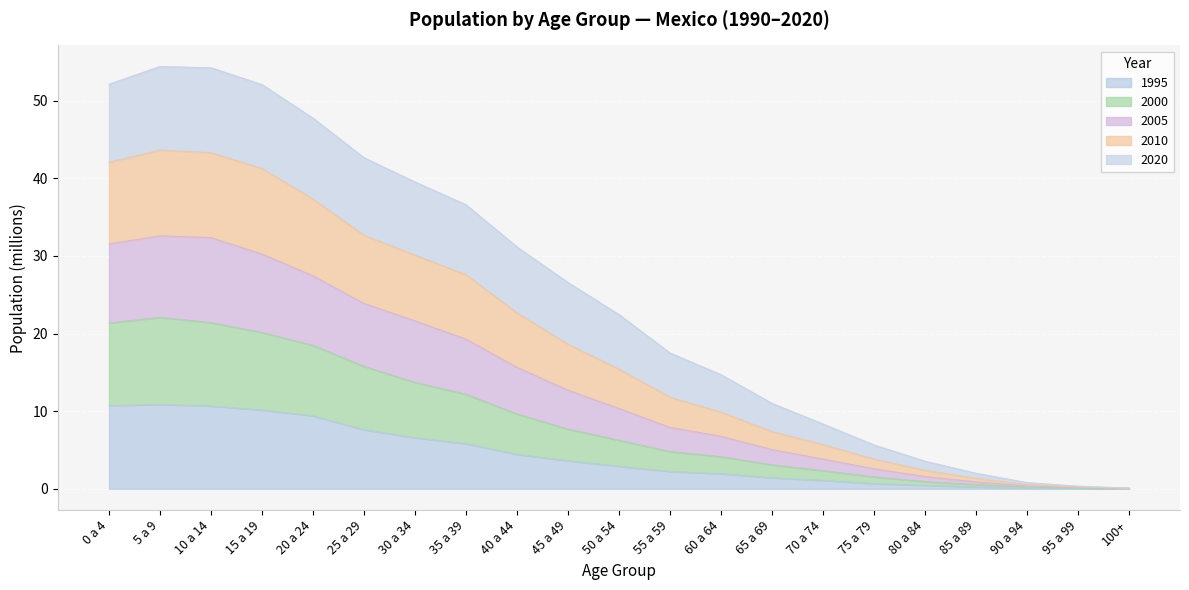

True or false: 2000 has more than 2 points higher than both neighbors.

False